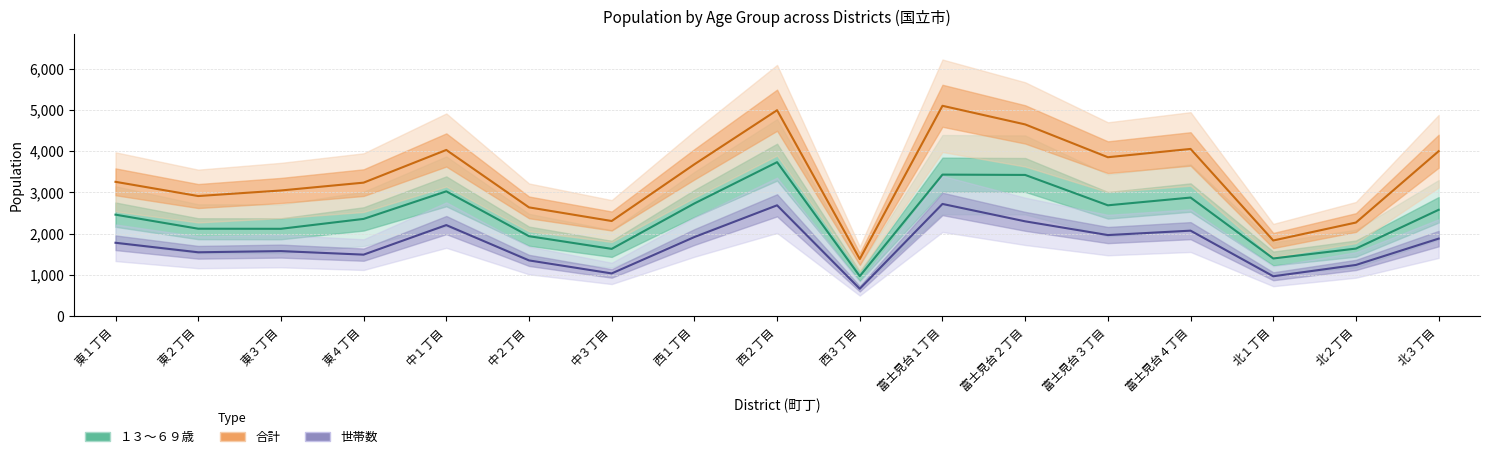

Is it true that 合計 equals 4994 at 西２丁目?

True